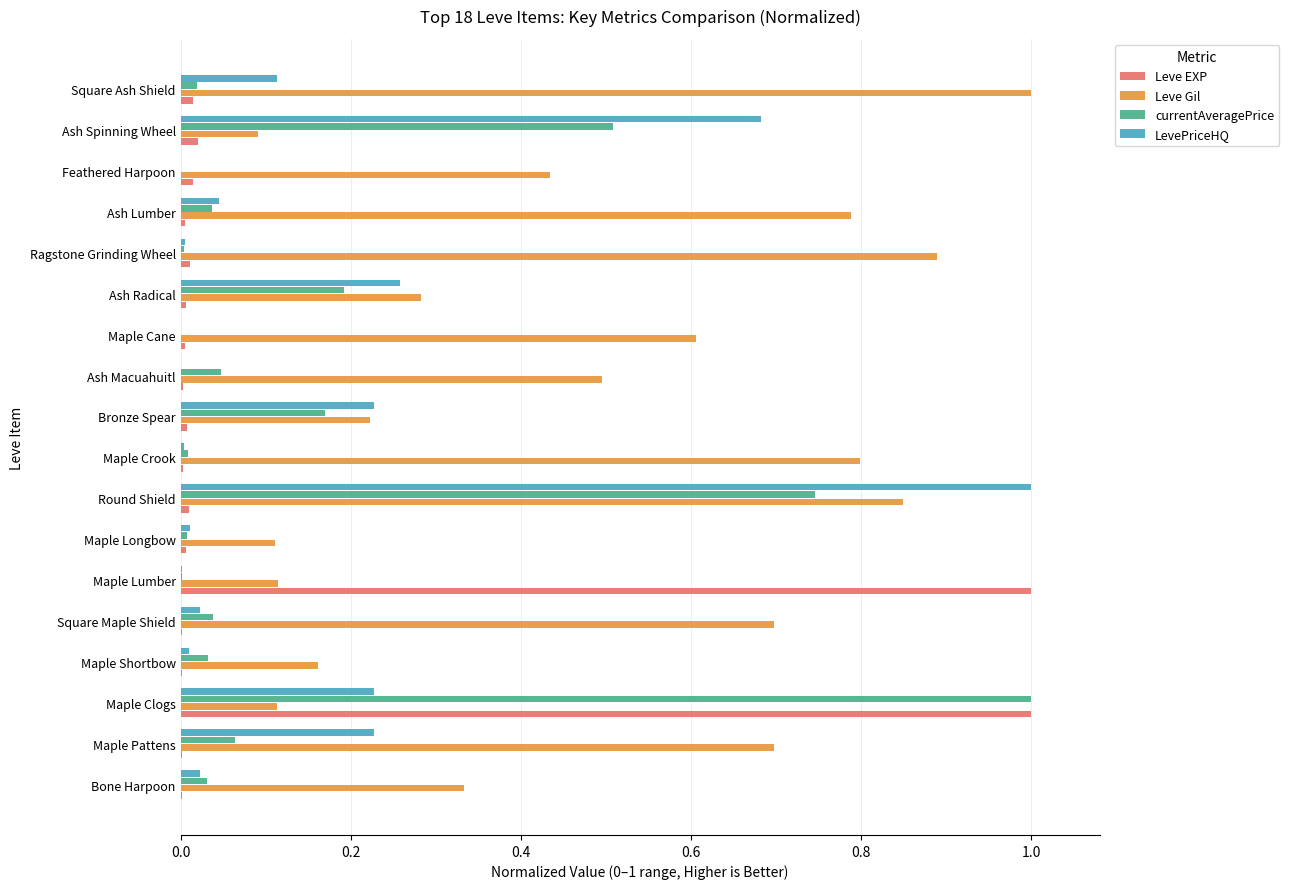

Which series changed the most between Bronze Spear and Ragstone Grinding Wheel?

Leve Gil